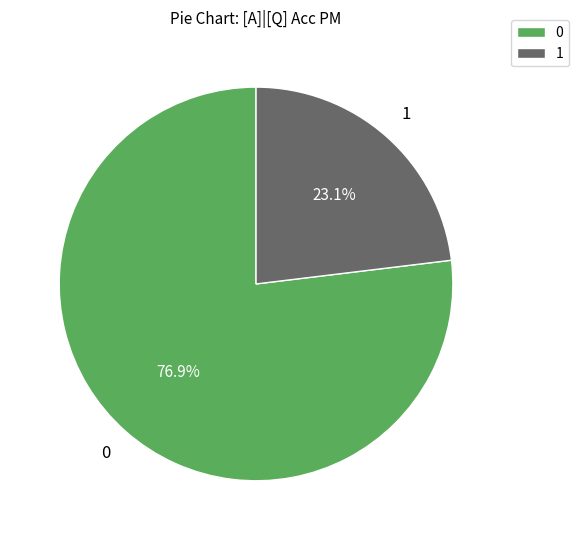

Which category has the biggest portion of the pie?

0